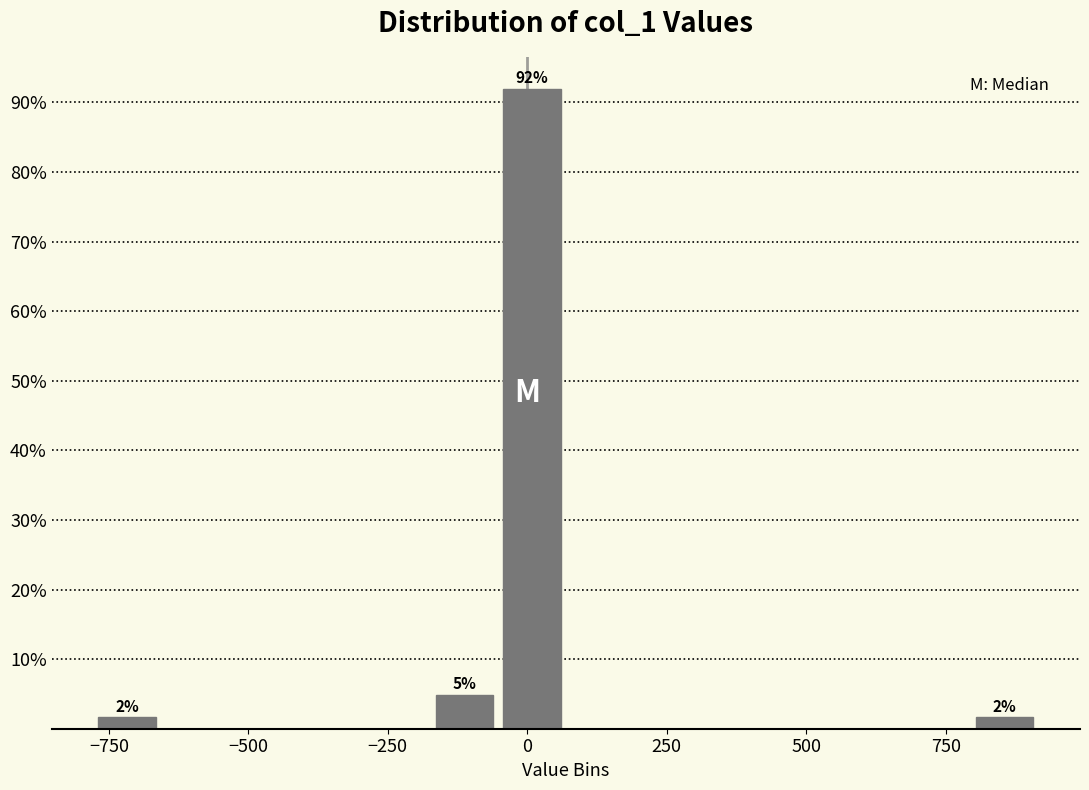

Read against the x-axis, roughly where is the centre of the tallest bar?

0